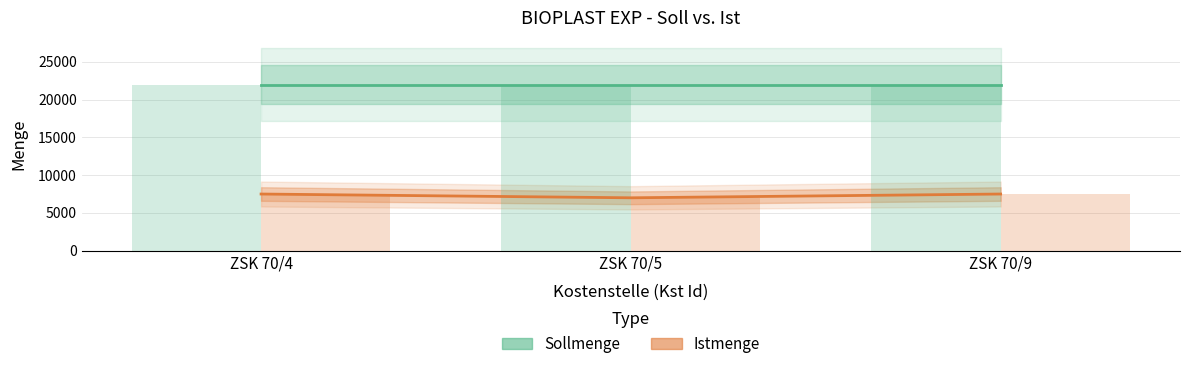

What is the approximate value of Istmenge at ZSK 70/5?

7000